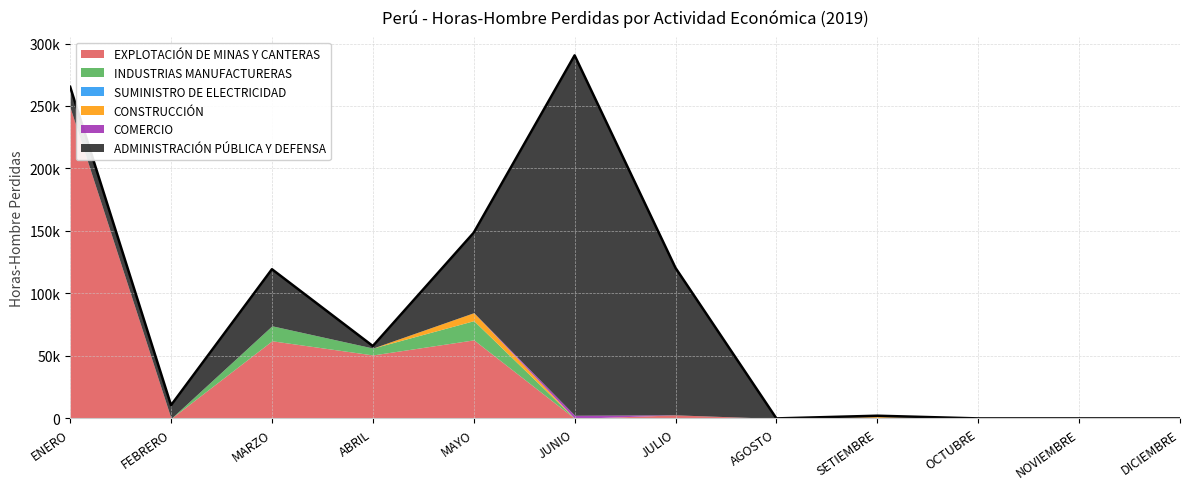

At which category is the sum across all series the highest?

JUNIO